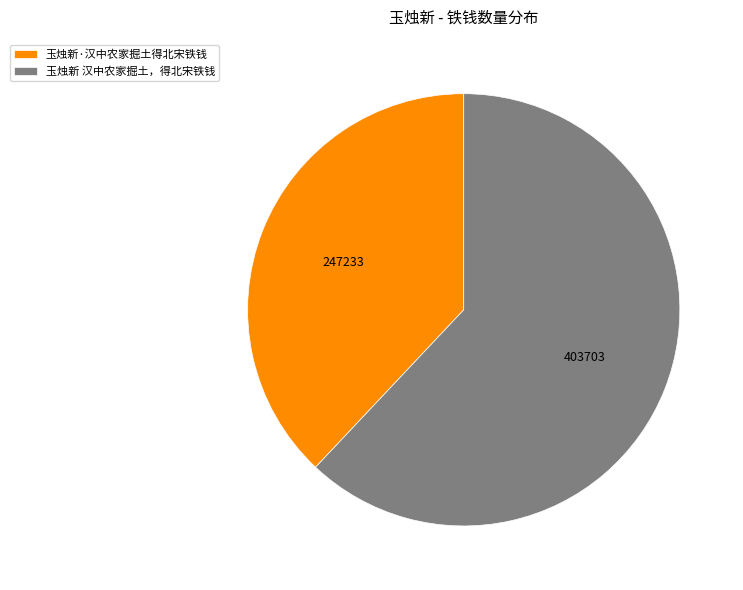

Is there any slice that represents more than half of the pie?

Yes